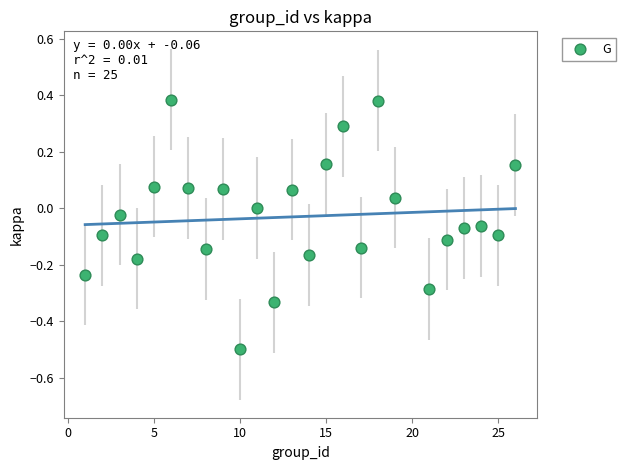

What is the range of Y values (max minus min)?

0.9